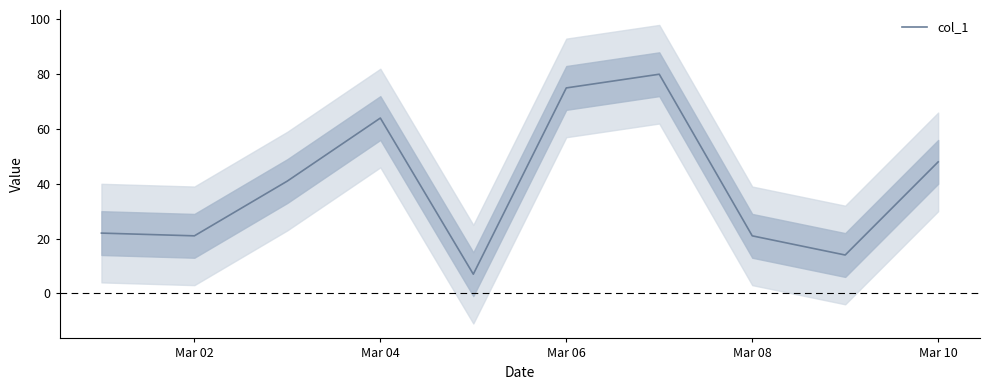

Is it true that col_1 equals 48 at Mar 10?

True